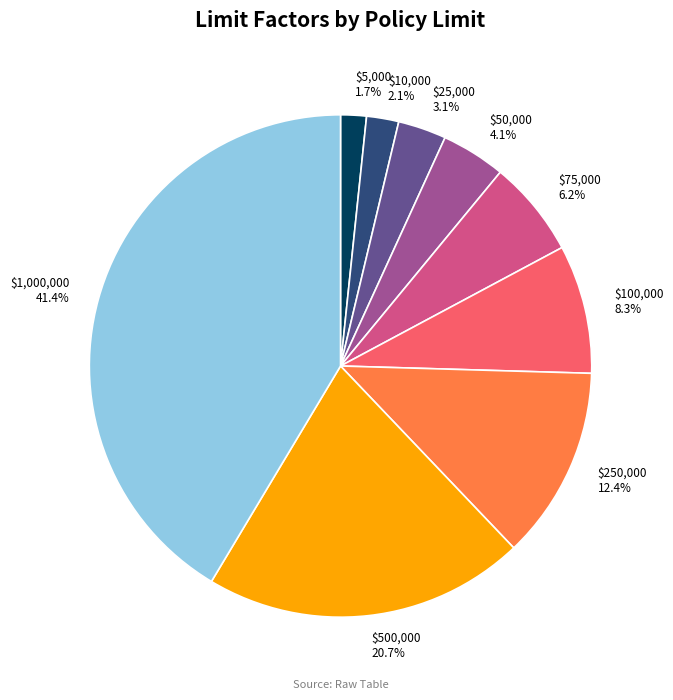

How much of the chart is everything except $25,000?

96.9%